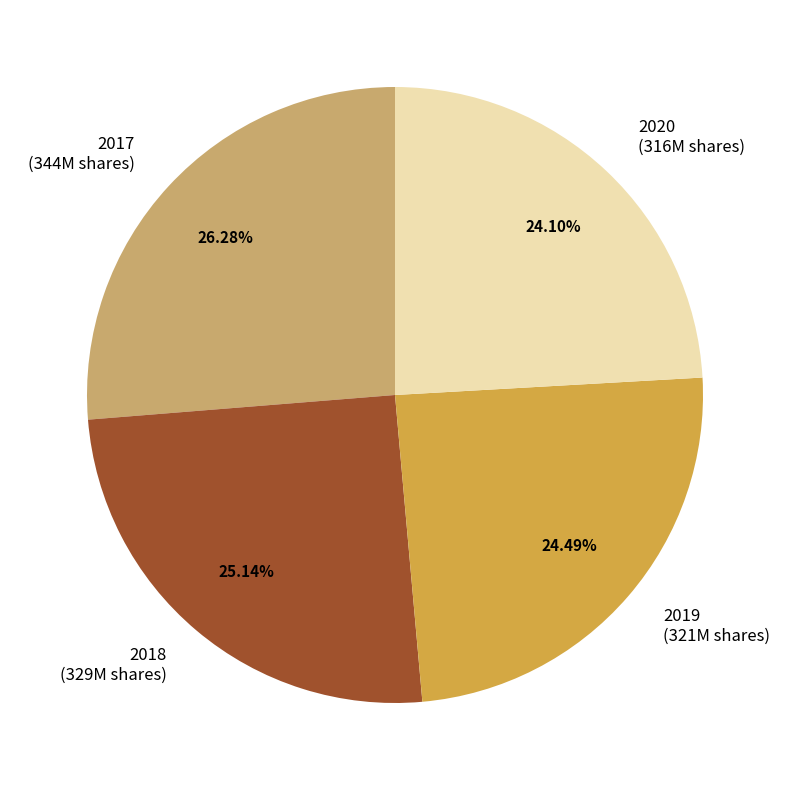

To the nearest percent, what is the average slice percentage?

25%